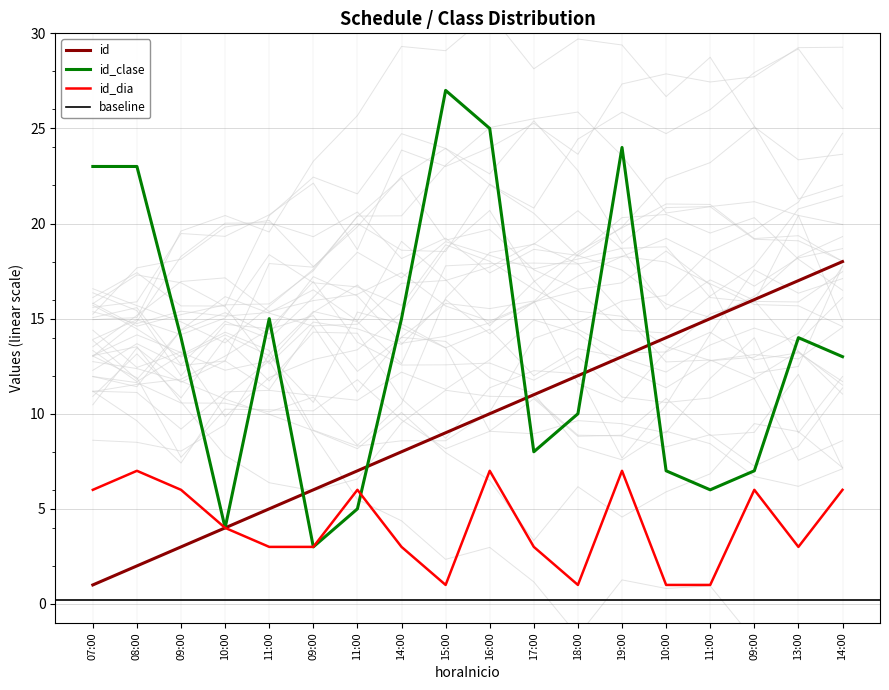

Which series changed the most between 10:00 and 18:00?

id